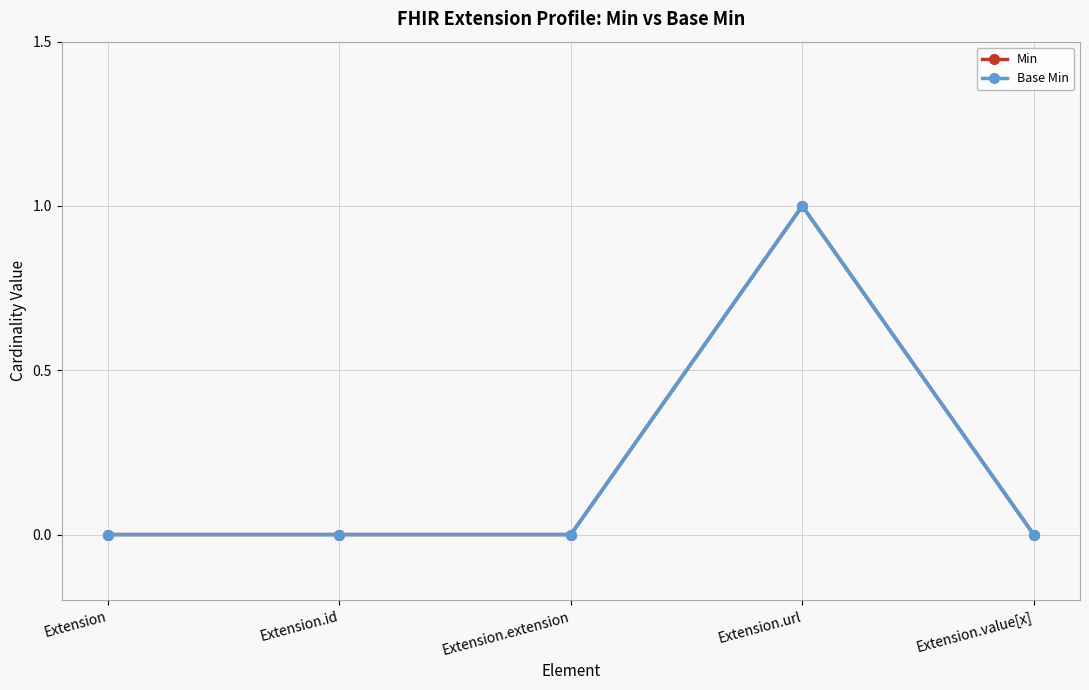

Is this an area chart (filled region under the line)?

No